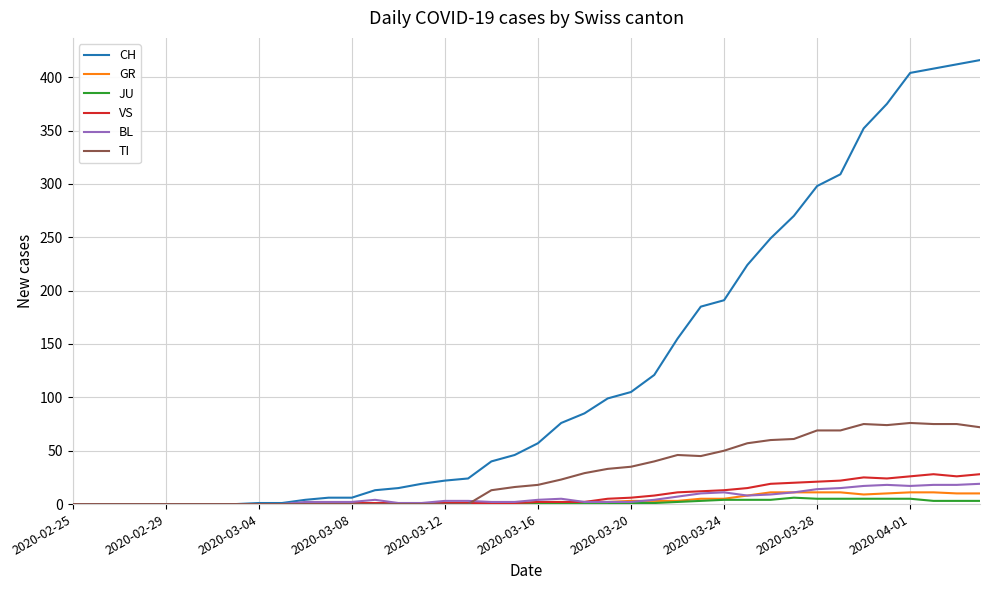

What is the maximum value for GR?

11